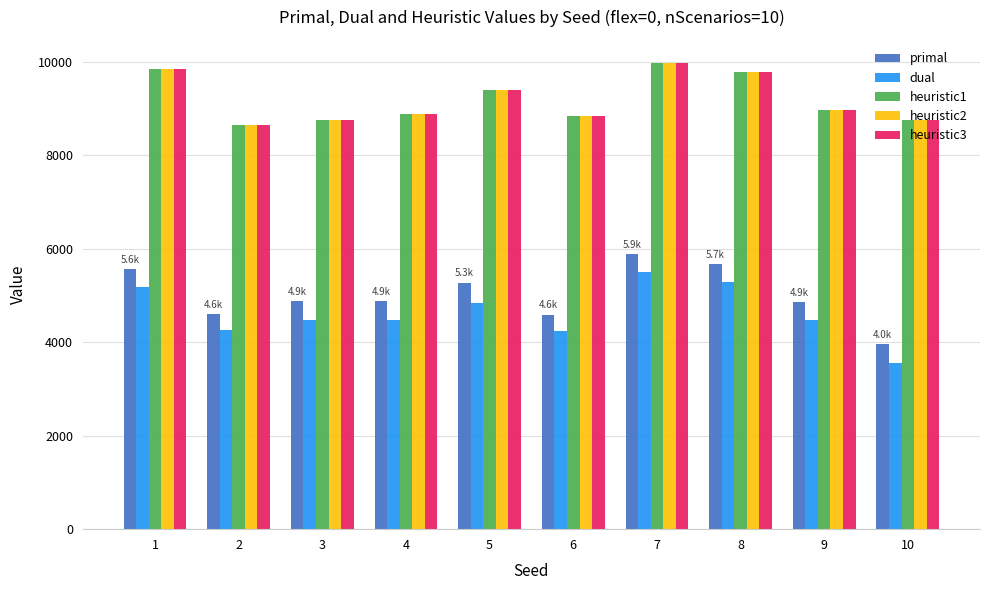

How many categories are shown in the chart?

10